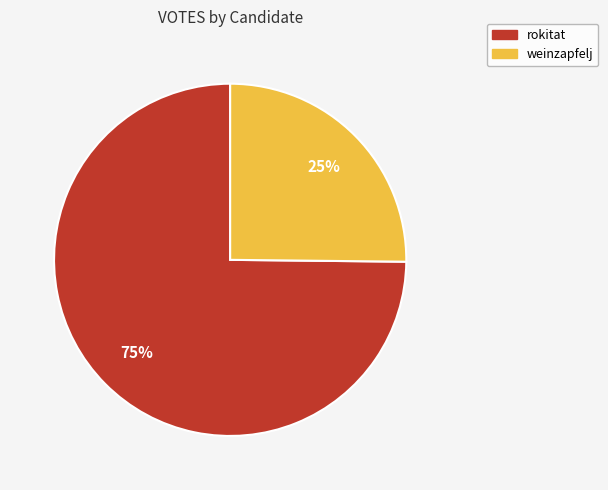

How many segments does this pie chart have?

2